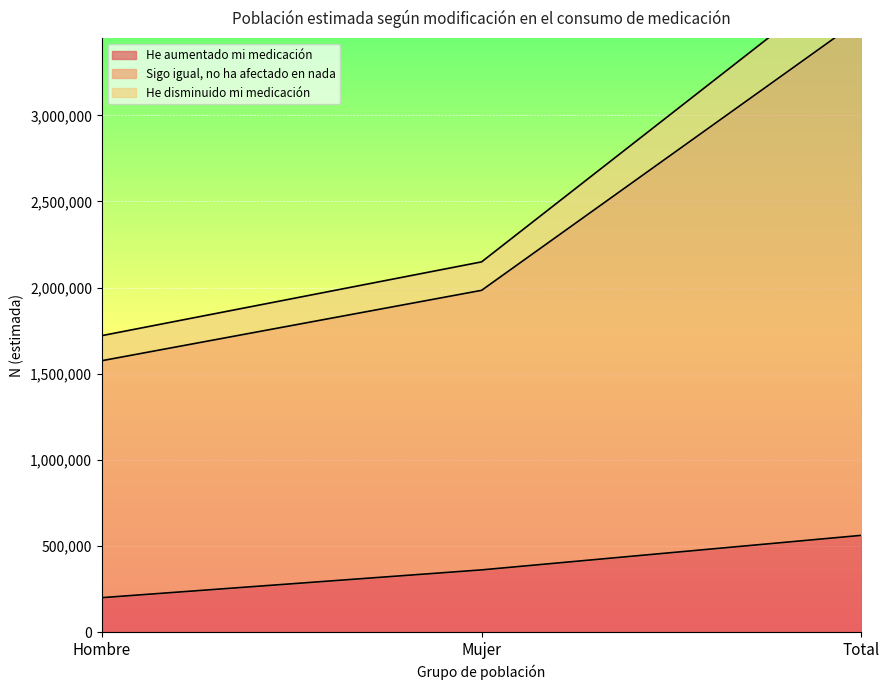

Is it true that He aumentado mi medicación equals 361621 at Mujer?

True